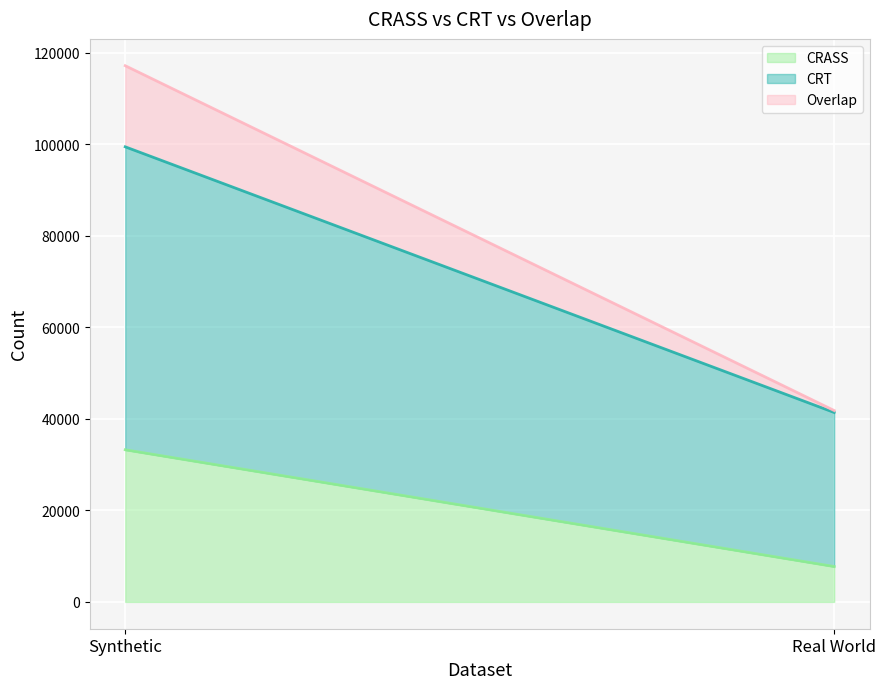

Is the value of Overlap at Synthetic greater than the value of CRASS at Real World?

Yes